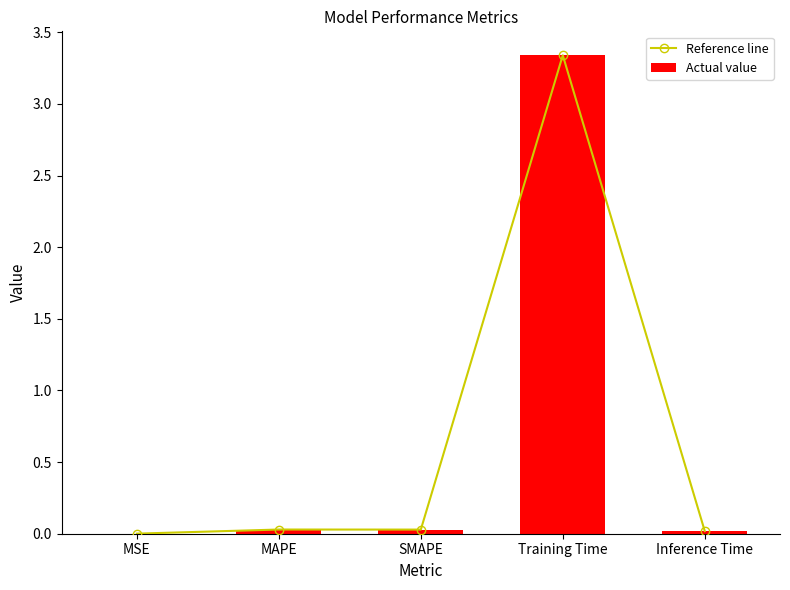

What are all the series names shown in the legend?

Reference line, Actual value